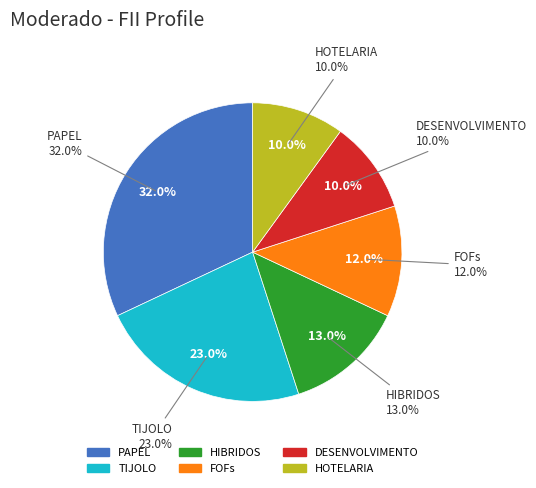

Which has a higher value, HIBRIDOS or PAPEL?

PAPEL